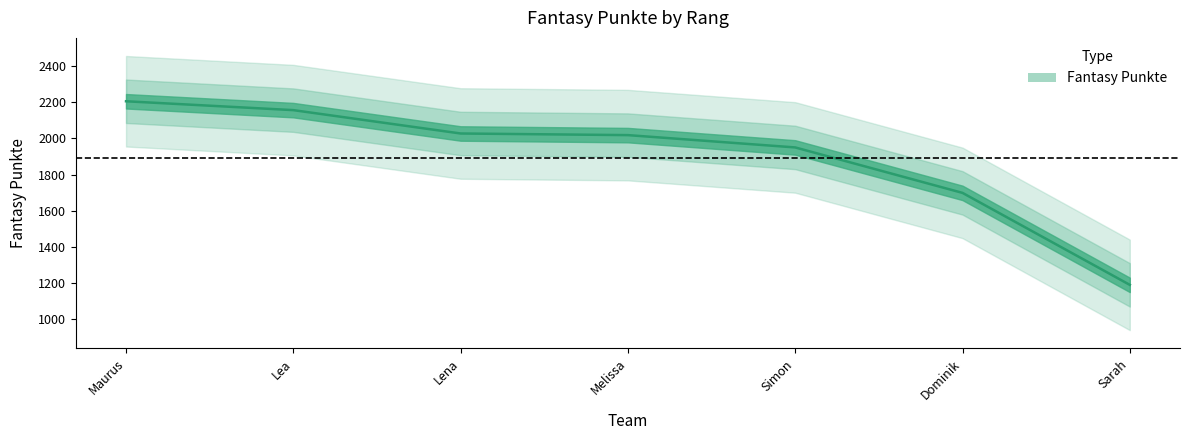

What is the sum of all values?

13246